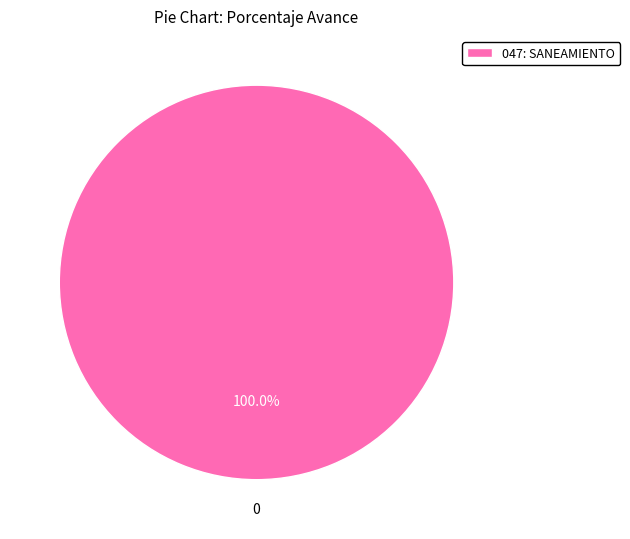

Rank the categories by value from lowest to highest.

047: SANEAMIENTO